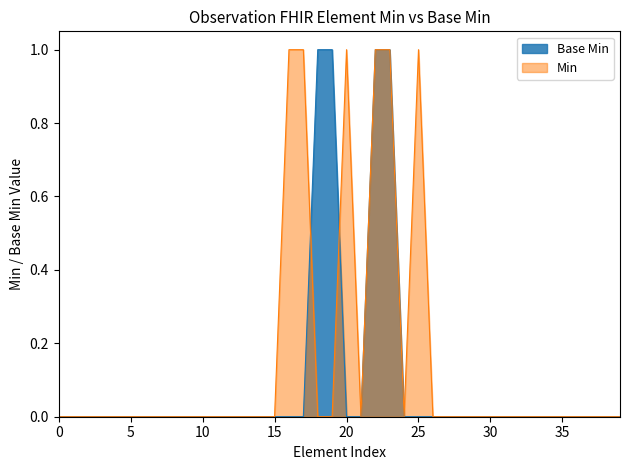

Which series has the largest total across all categories?

Min